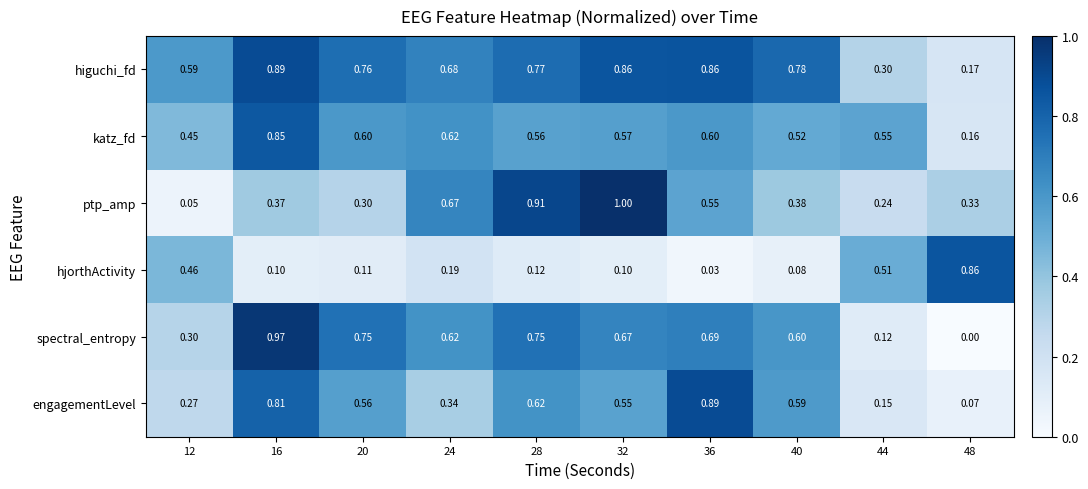

Rank the series at 20 from highest to lowest value.

higuchi_fd, spectral_entropy, katz_fd, engagementLevel, ptp_amp, hjorthActivity